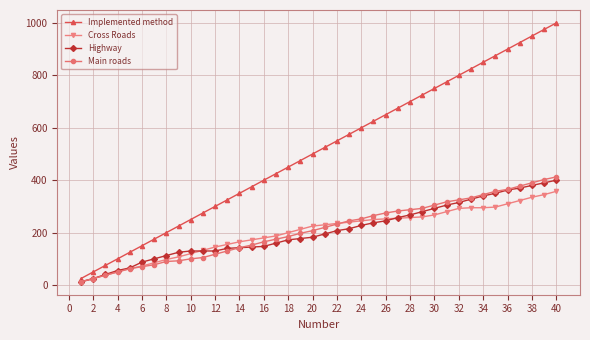

True or false: Highway and Implemented method cross at least once.

False